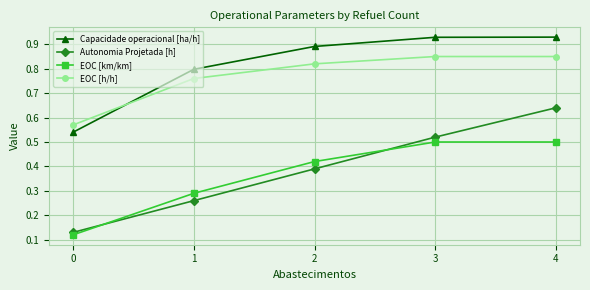

The EOC [km/km] series shows 0.7 at 3. True or false?

False